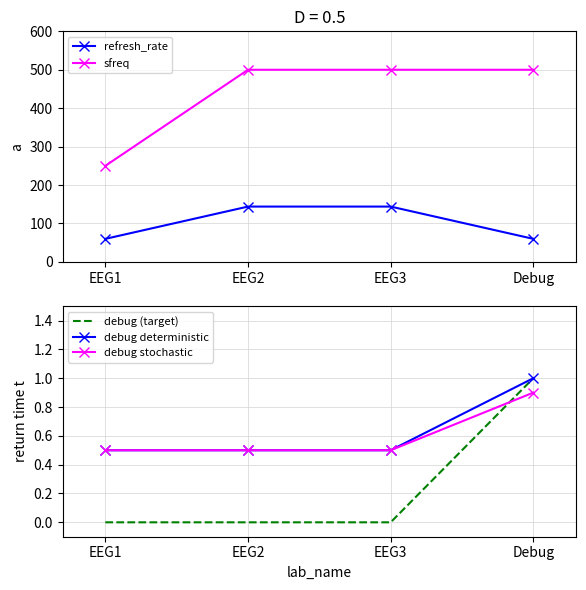

Between EEG2 and EEG1, which is larger?

EEG2